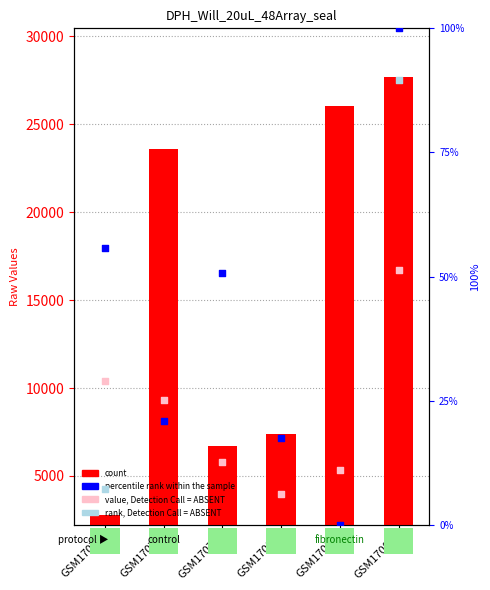

Is the value of rank, Detection Call = ABSENT at GSM17080 greater than the value of count at GSM17077?

No